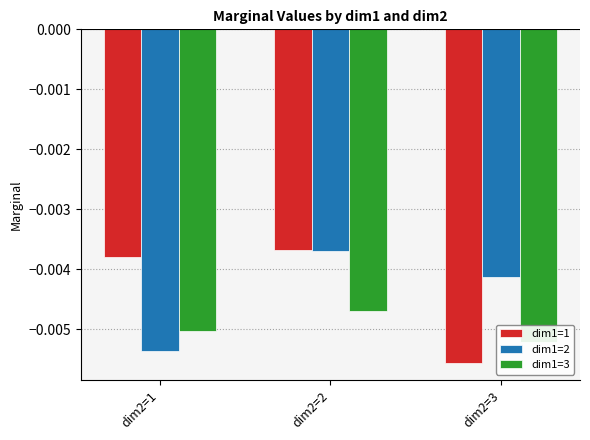

How many series are shown in this chart?

3